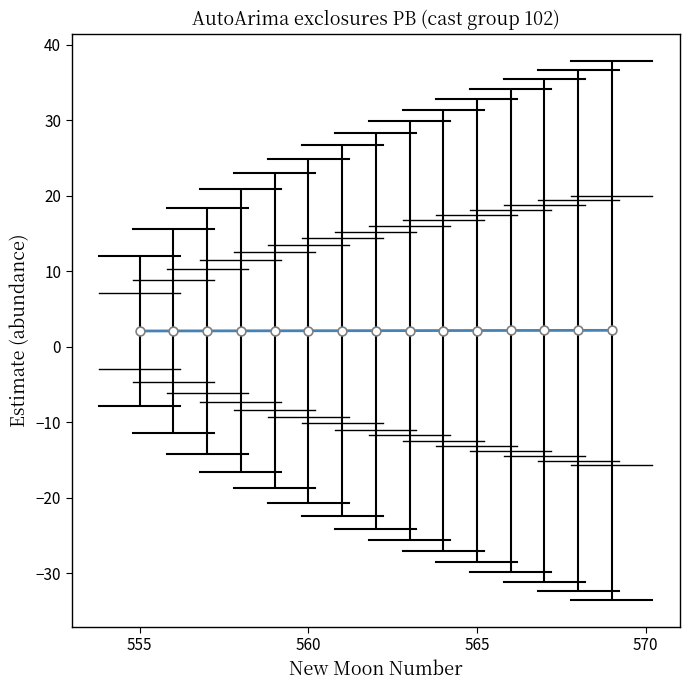

What is the greatest value displayed?

2.2